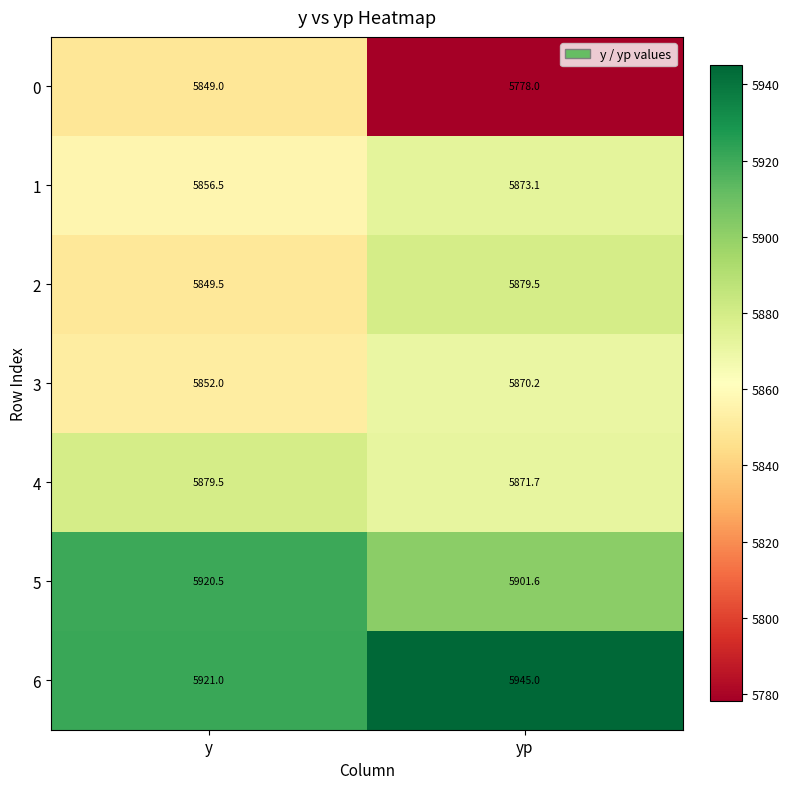

Where is 1 nearest to the value 5864?

y